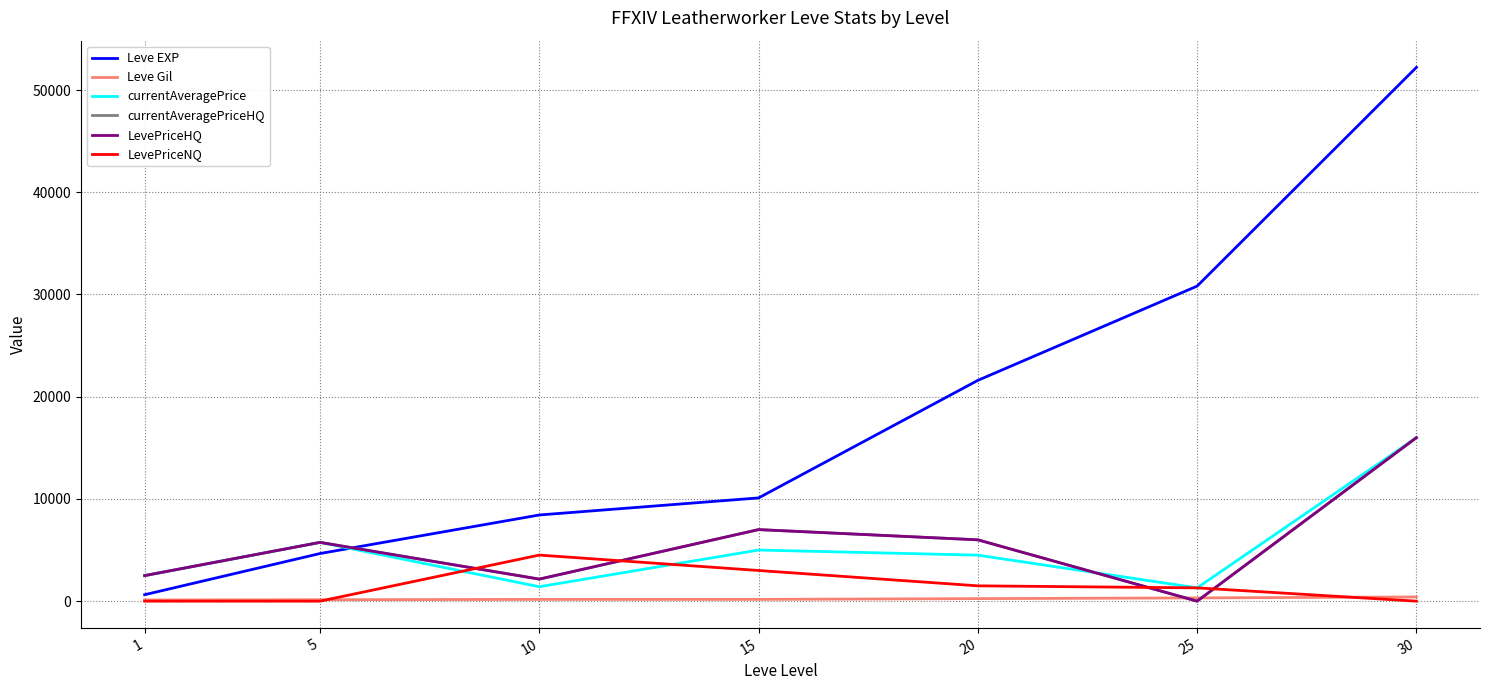

True or false: Leve EXP has a value of 21600 at 20.

True